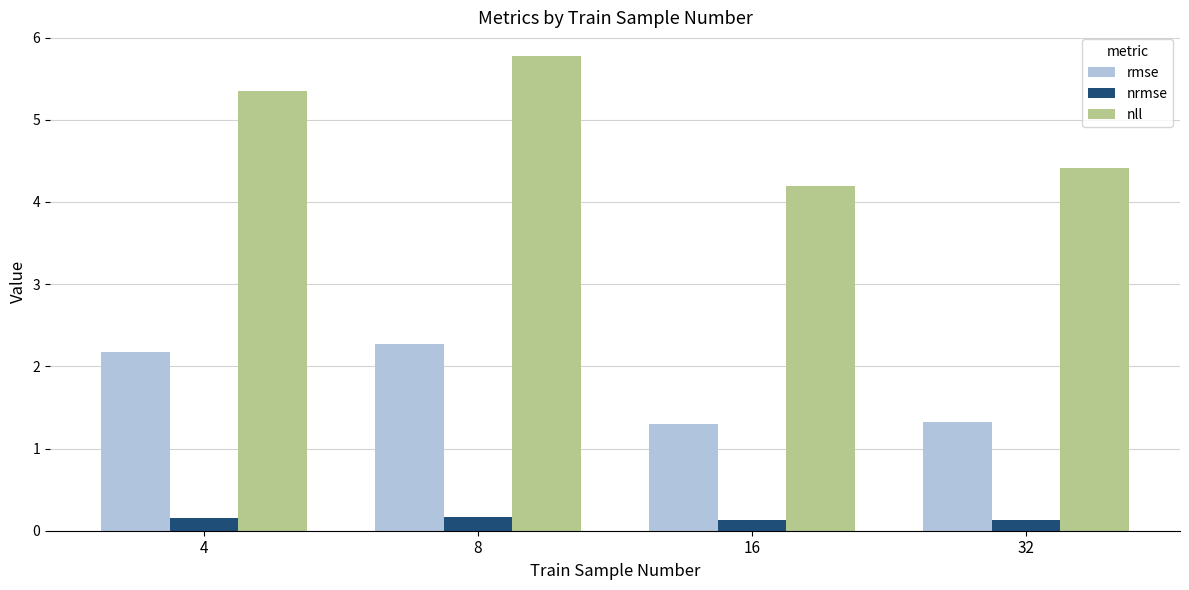

What is the sum of all rmse values?

7.1